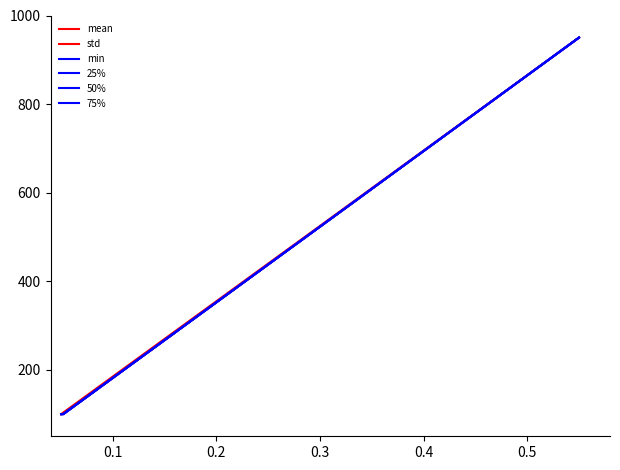

Count the number of categories in the chart.

4